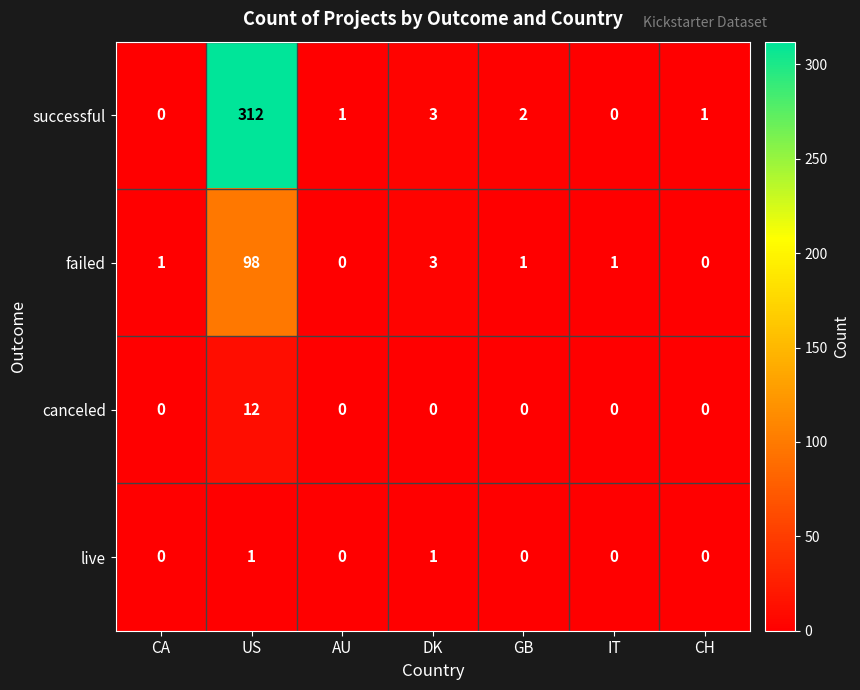

Which series has the widest spread of values?

successful